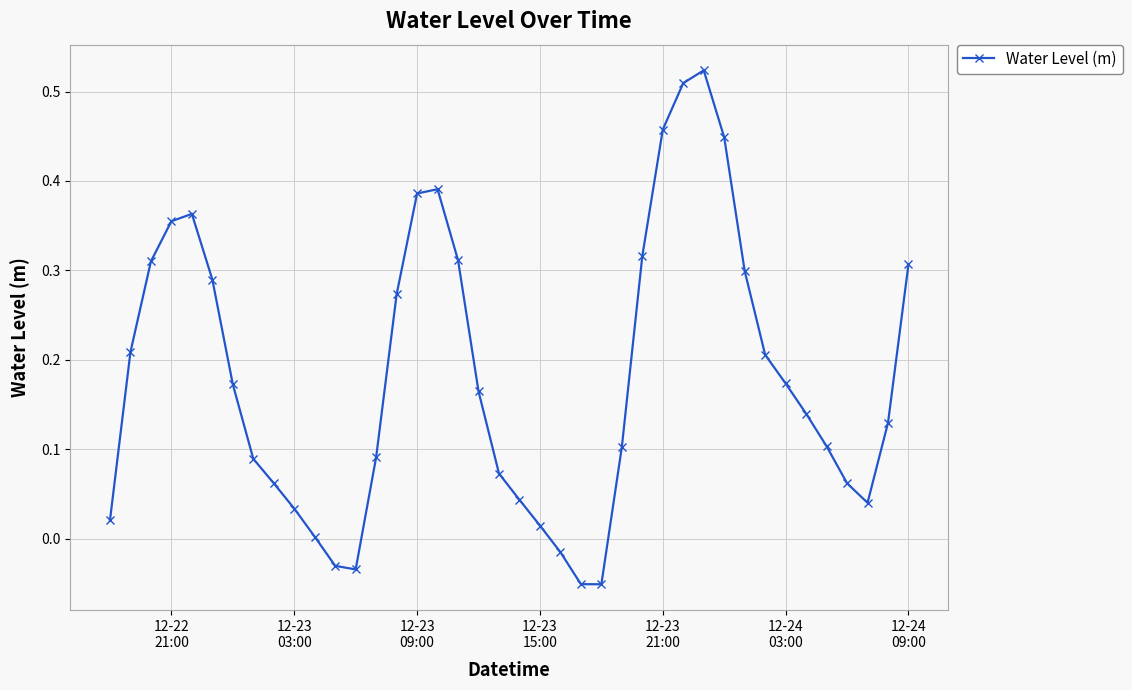

What is the difference between the maximum and minimum values?

0.6